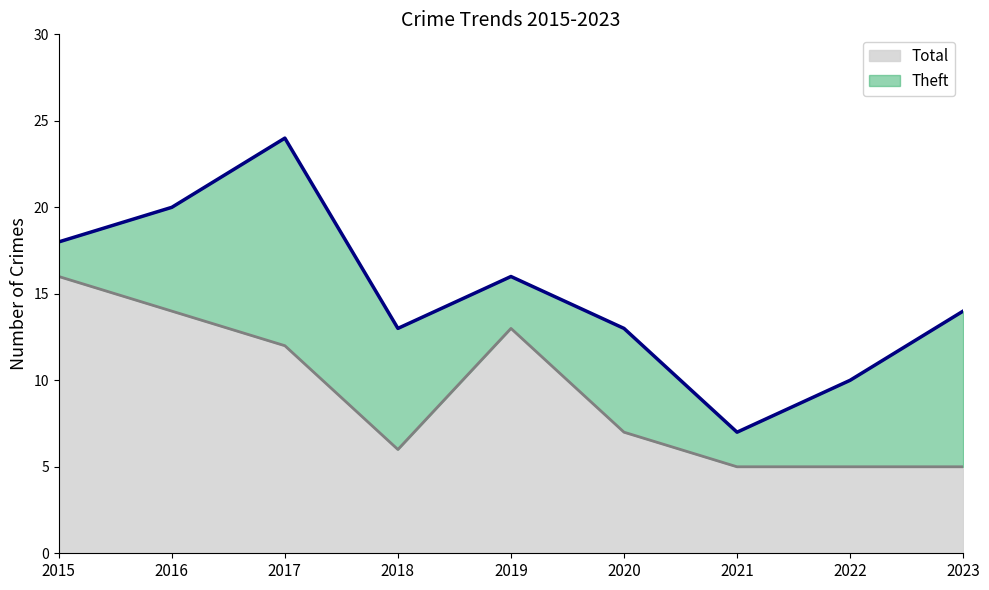

What is the value of the Theft (line) point at the 5th from the left?

13